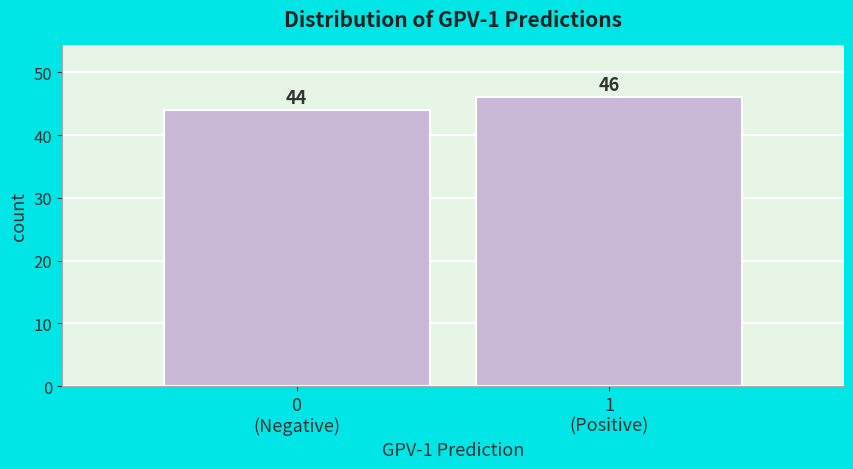

Reading left to right, transcribe all the data shown in this chart.

44	46